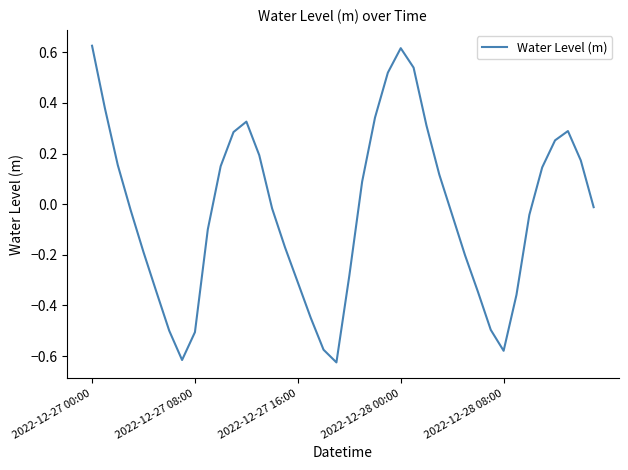

What is the greatest value displayed?

0.6